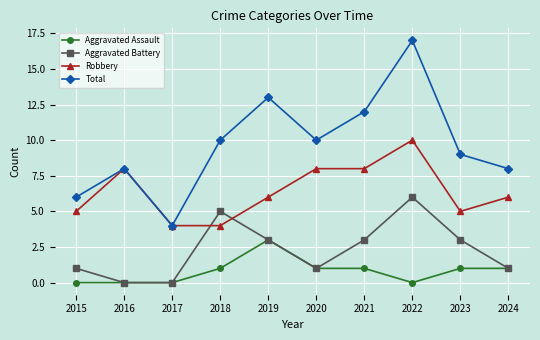

How many values in the Total series are below 10?

5